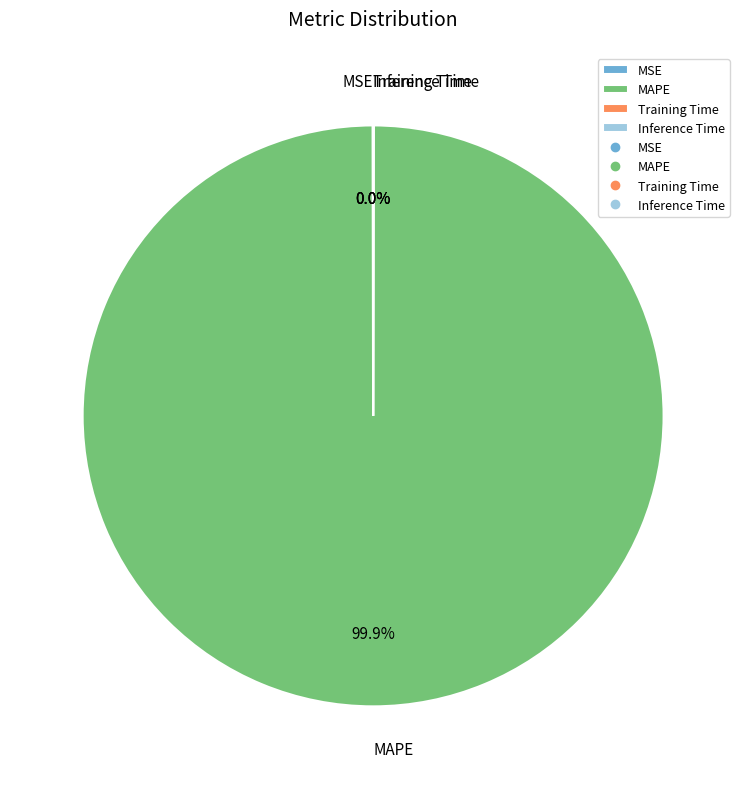

Which slice is the largest?

MAPE